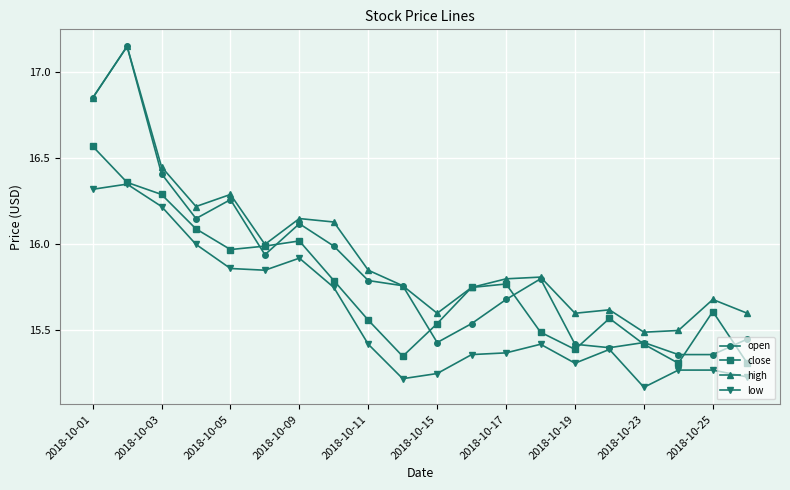

True or false: open has more than 0 interior local peaks.

True